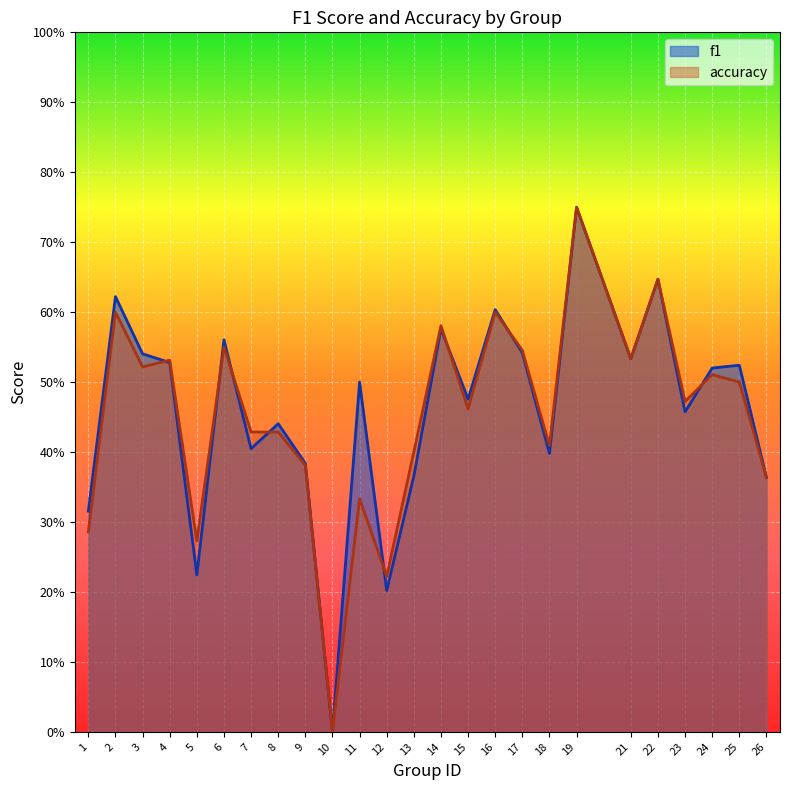

List the series in order of their overall mean, highest first.

f1, accuracy